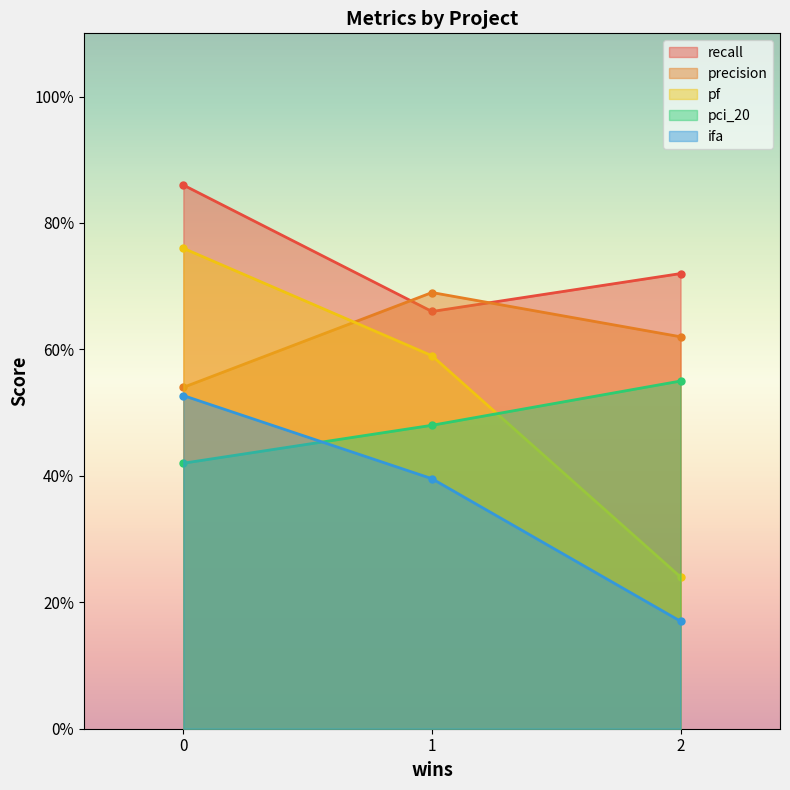

What is the sum of all ifa values?

1.1